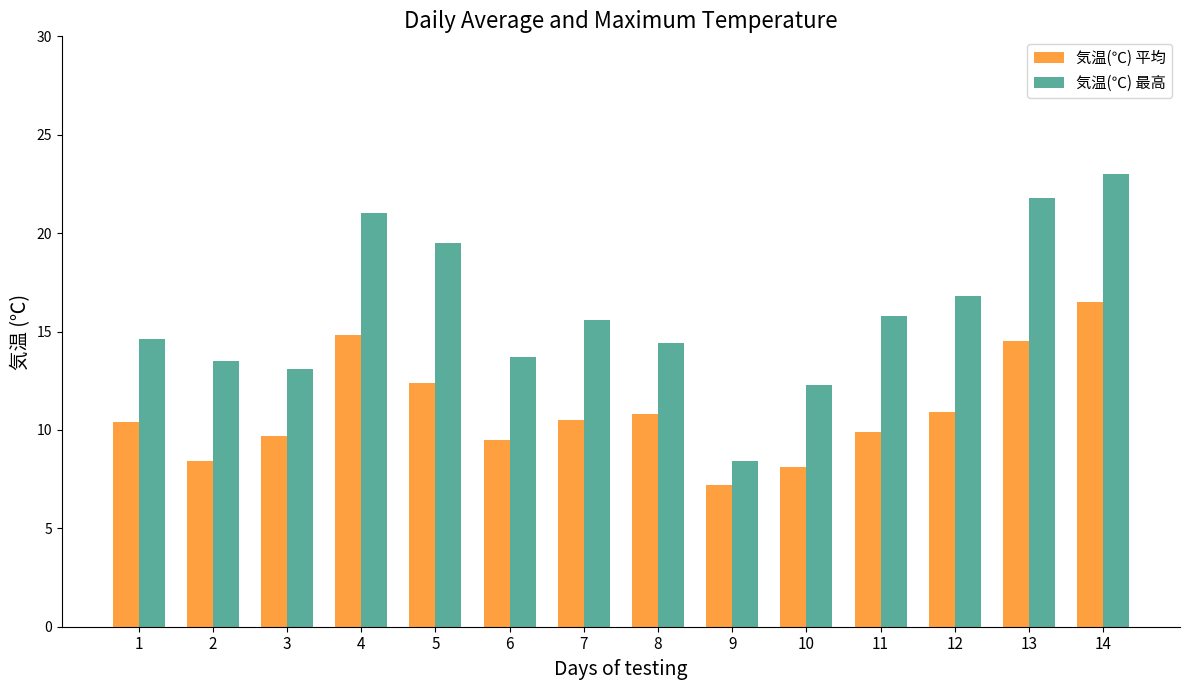

The value of 気温(℃) 平均 at 4 is 22.1. True or false?

False